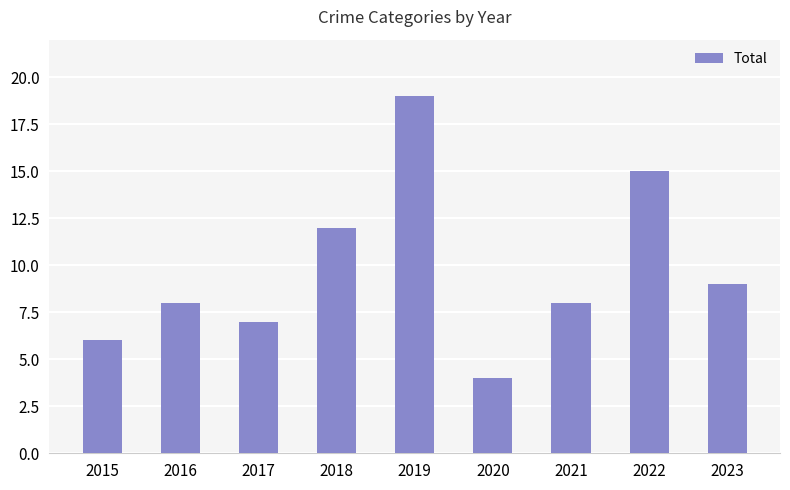

What is the ratio of the value at 2022 to the value at 2016?

1.9